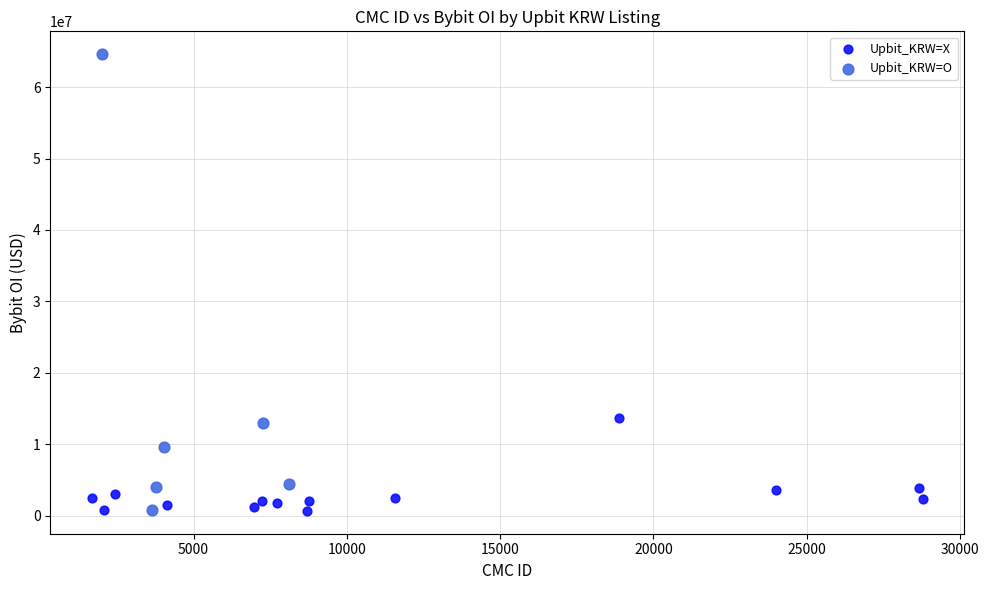

Which series has the largest Y range (max minus min)?

Upbit_KRW=O